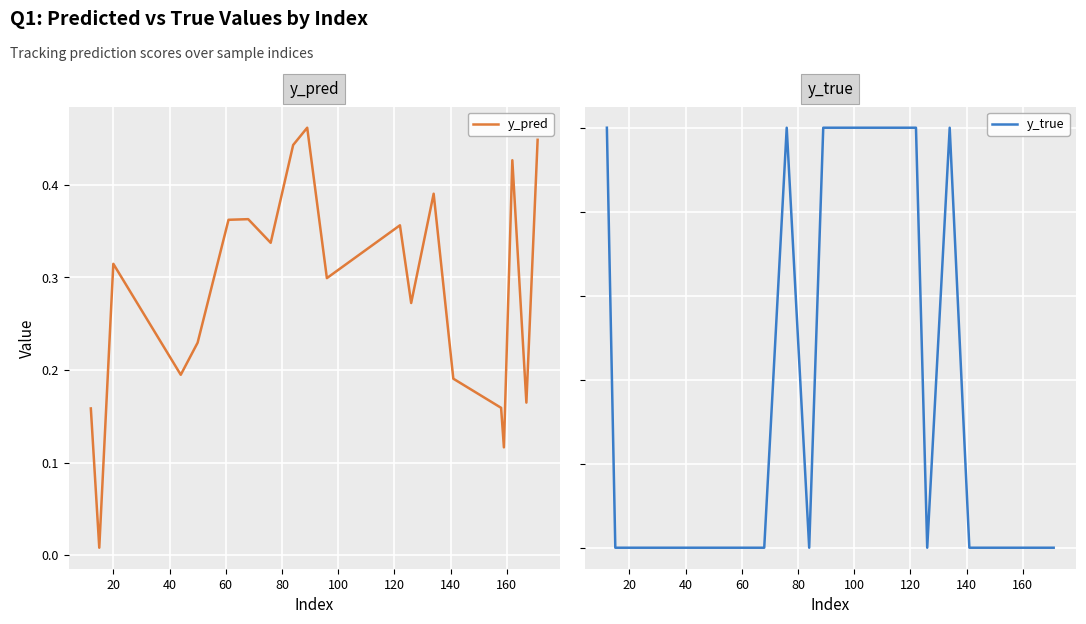

Rank the series by their average value, from highest to lowest.

y_true, y_pred